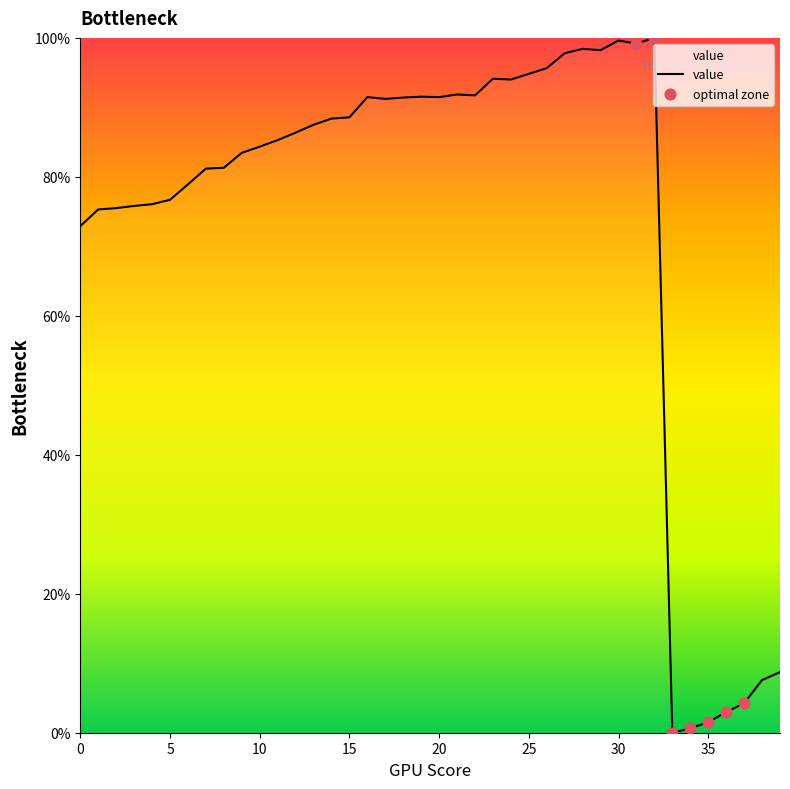

What is the maximum value shown in the chart?

100.0